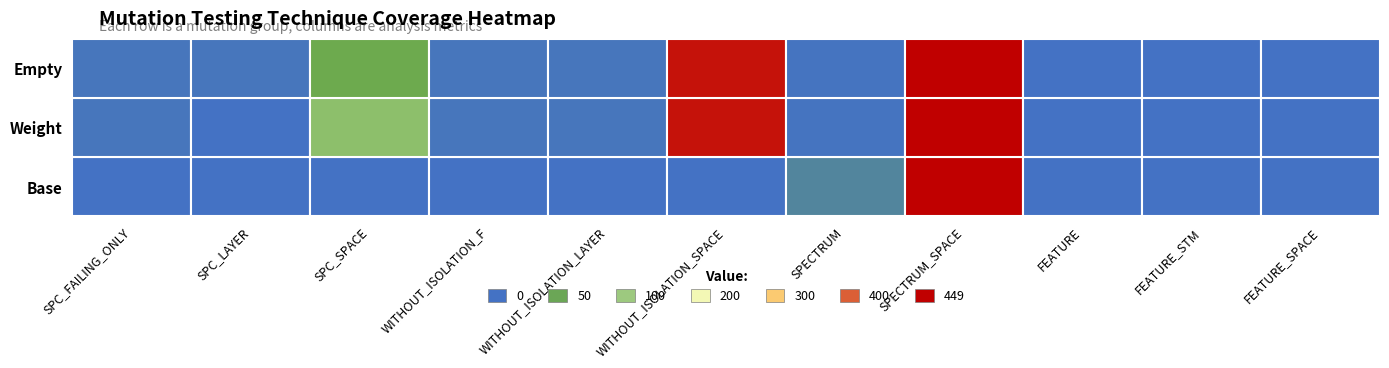

At which label is Base closest to 223?

SPECTRUM